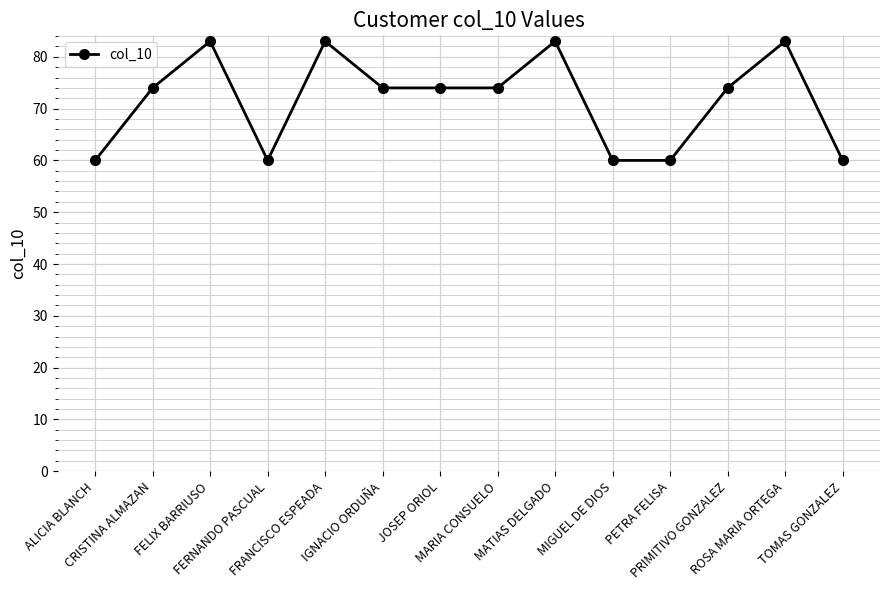

What is the value of the 9th point from the left?

83